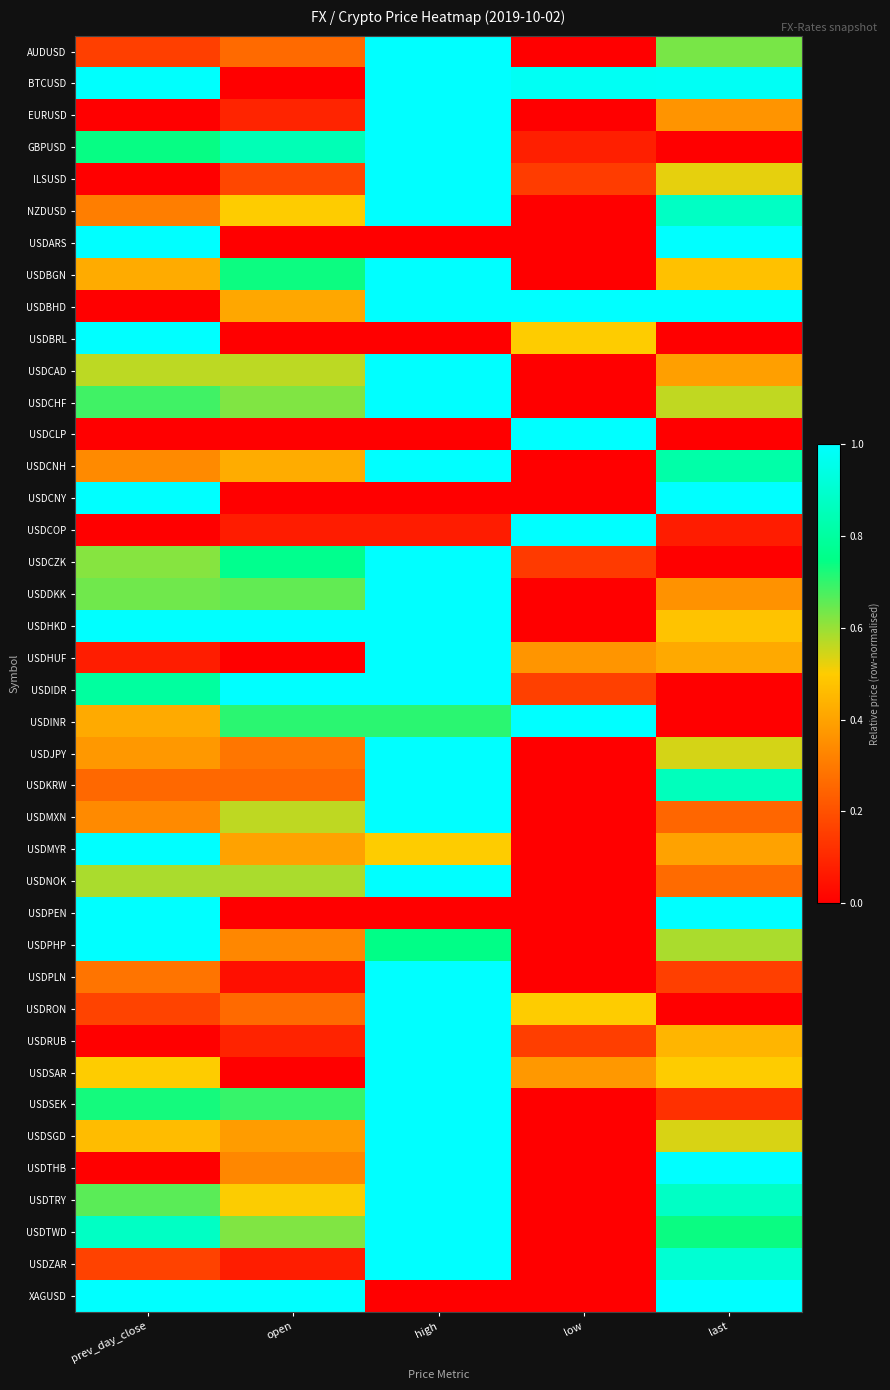

Which series has the largest range (max minus min)?

AUDUSD